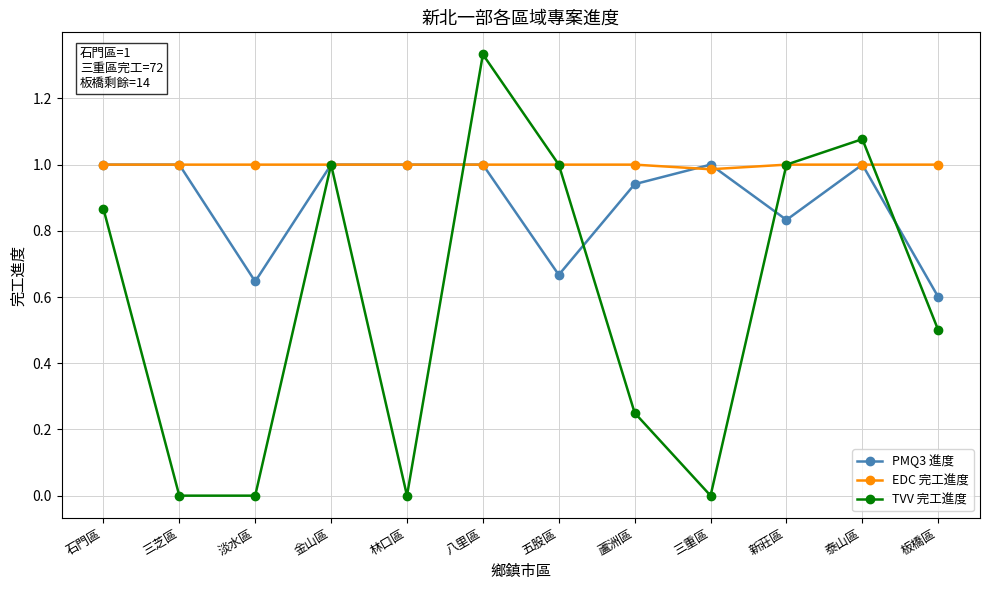

Between 三芝區 and 五股區, which series saw the biggest shift?

TVV 完工進度